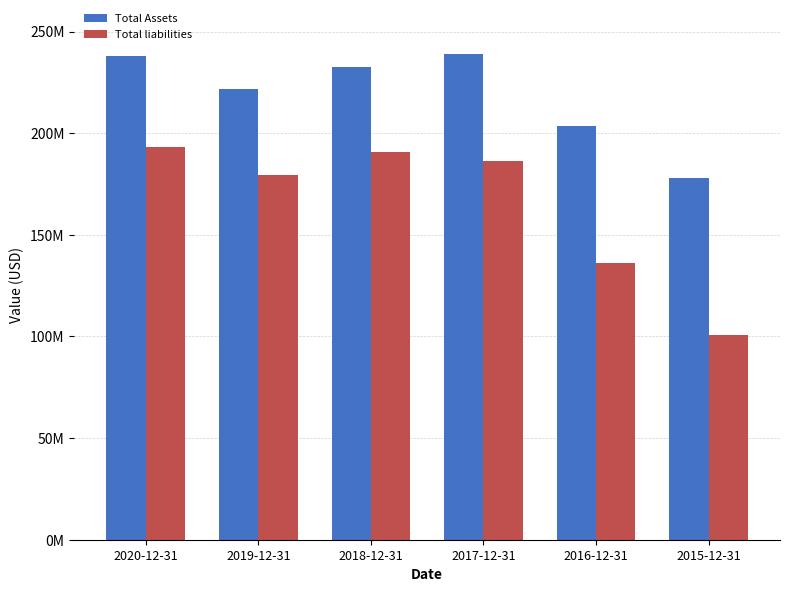

Is it true that Total liabilities equals 101604355 at 2017-12-31?

False